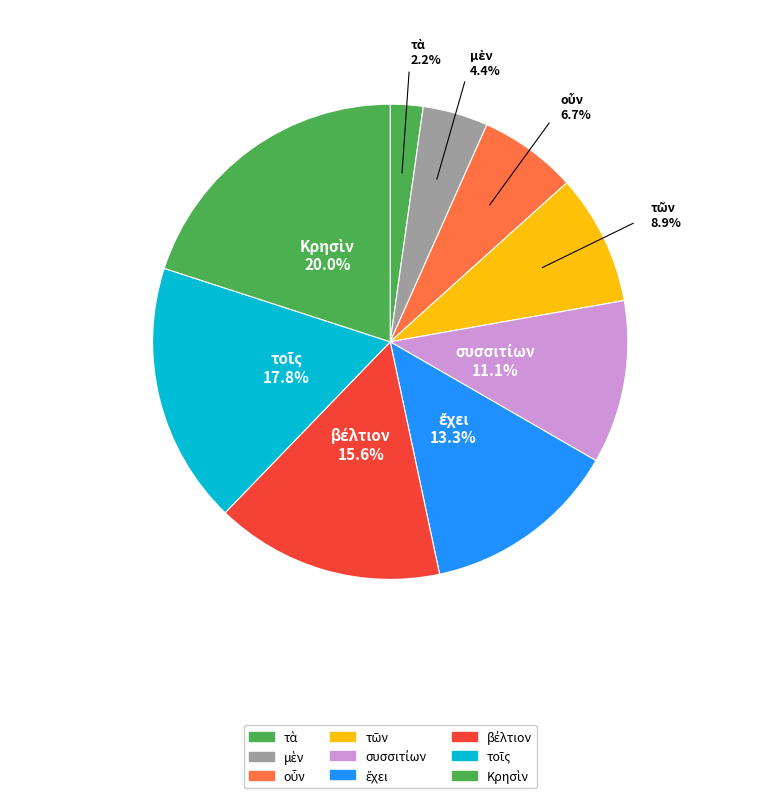

Does any single category account for the majority?

No